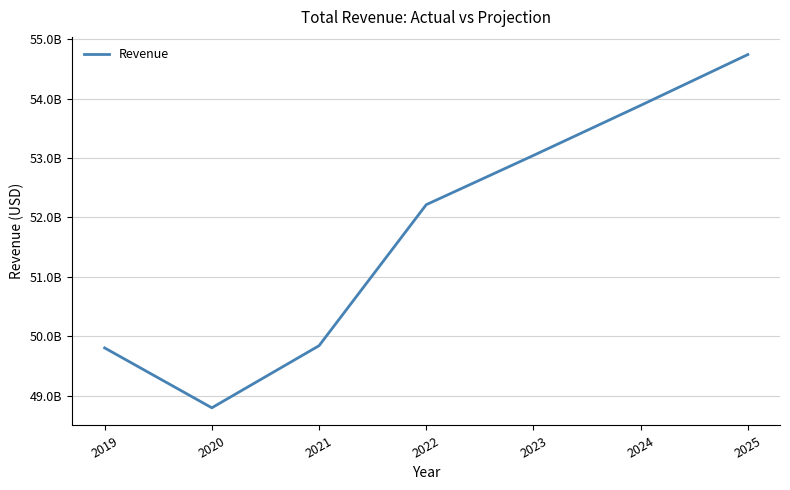

The chart shows a value of 88698049830.7 at 2024. True or false?

False